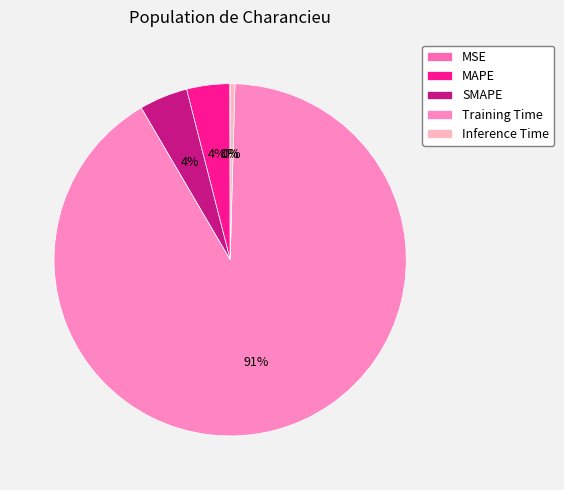

How many slices are in this pie chart?

5